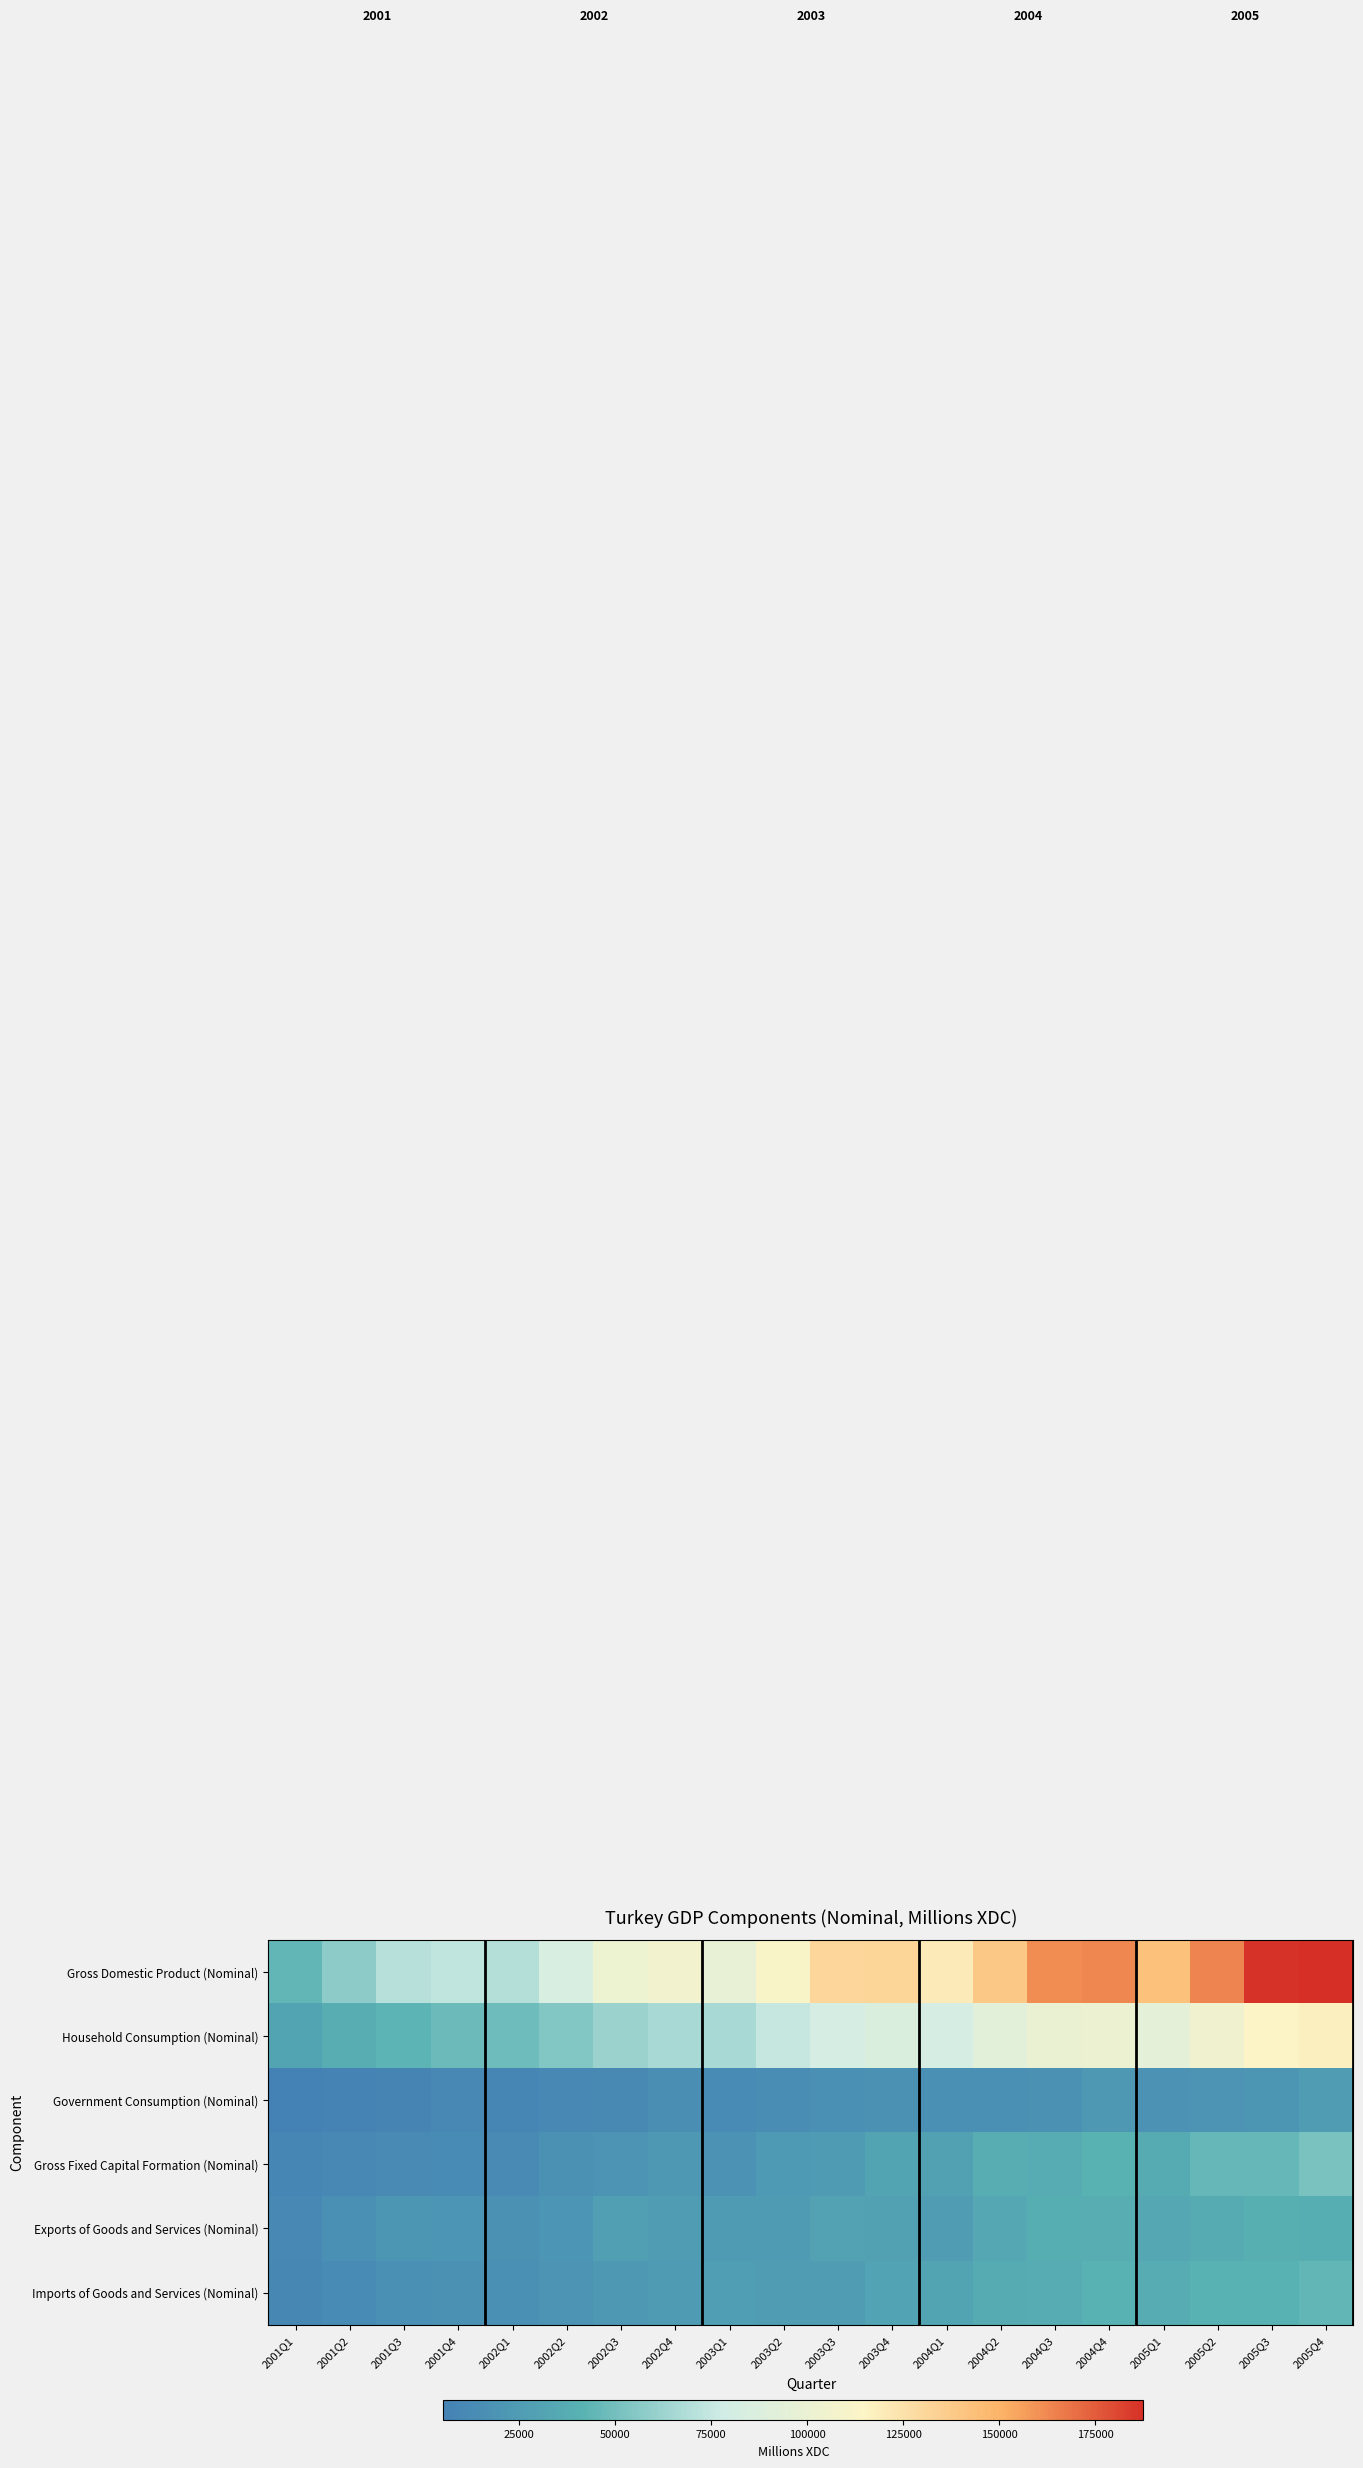

List the series in order of their peak value, lowest first.

Government Consumption (Nominal), Exports of Goods and Services (Nominal), Imports of Goods and Services (Nominal), Gross Fixed Capital Formation (Nominal), Household Consumption (Nominal), Gross Domestic Product (Nominal)